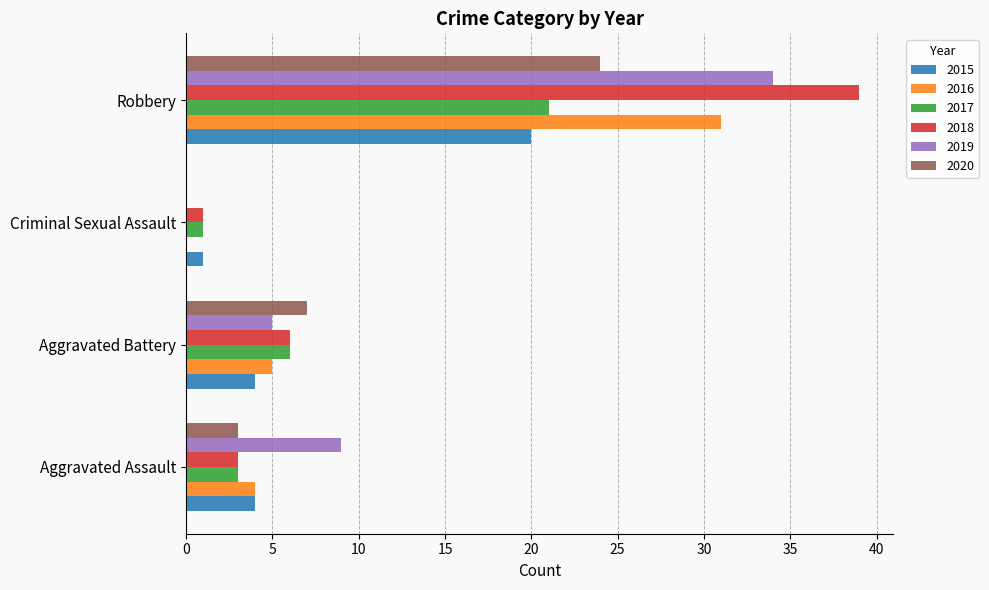

Which series changed the most between Aggravated Assault and Robbery?

2018